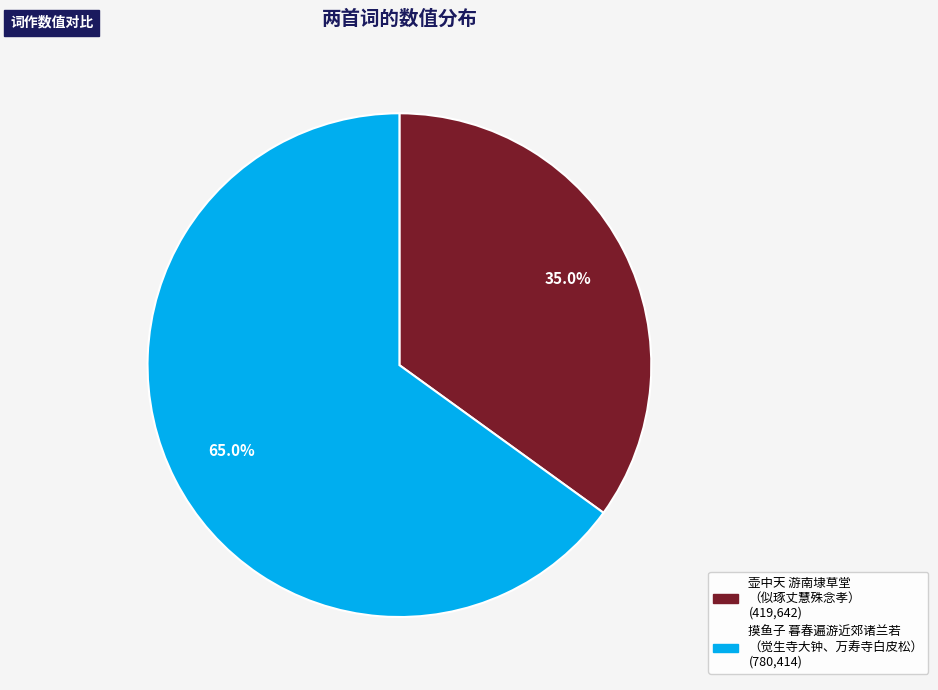

Is there any slice that represents more than half of the pie?

Yes